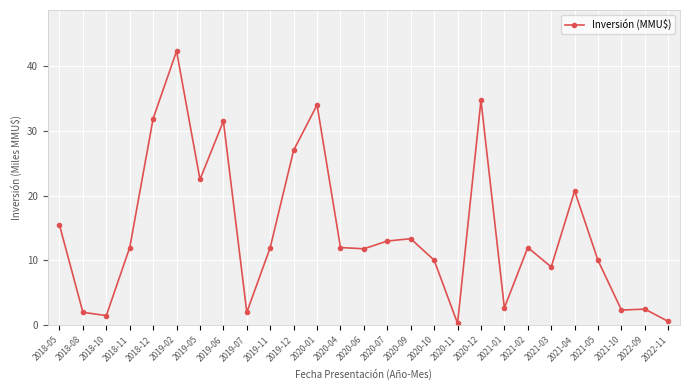

Where does the data first go above 12?

2018-05